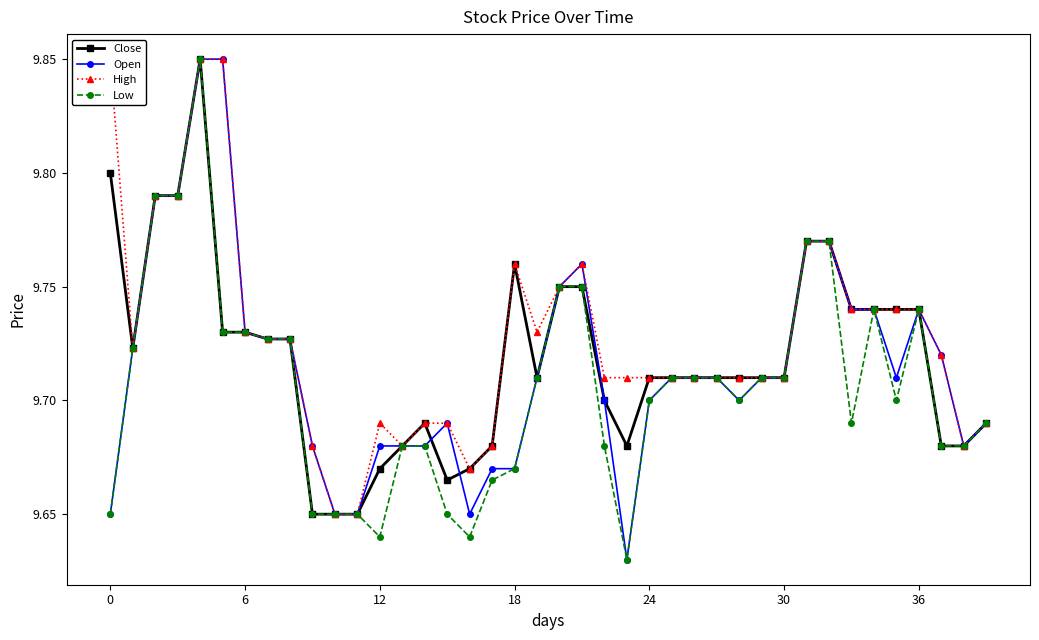

What is the label of the 23rd point from the right?

17